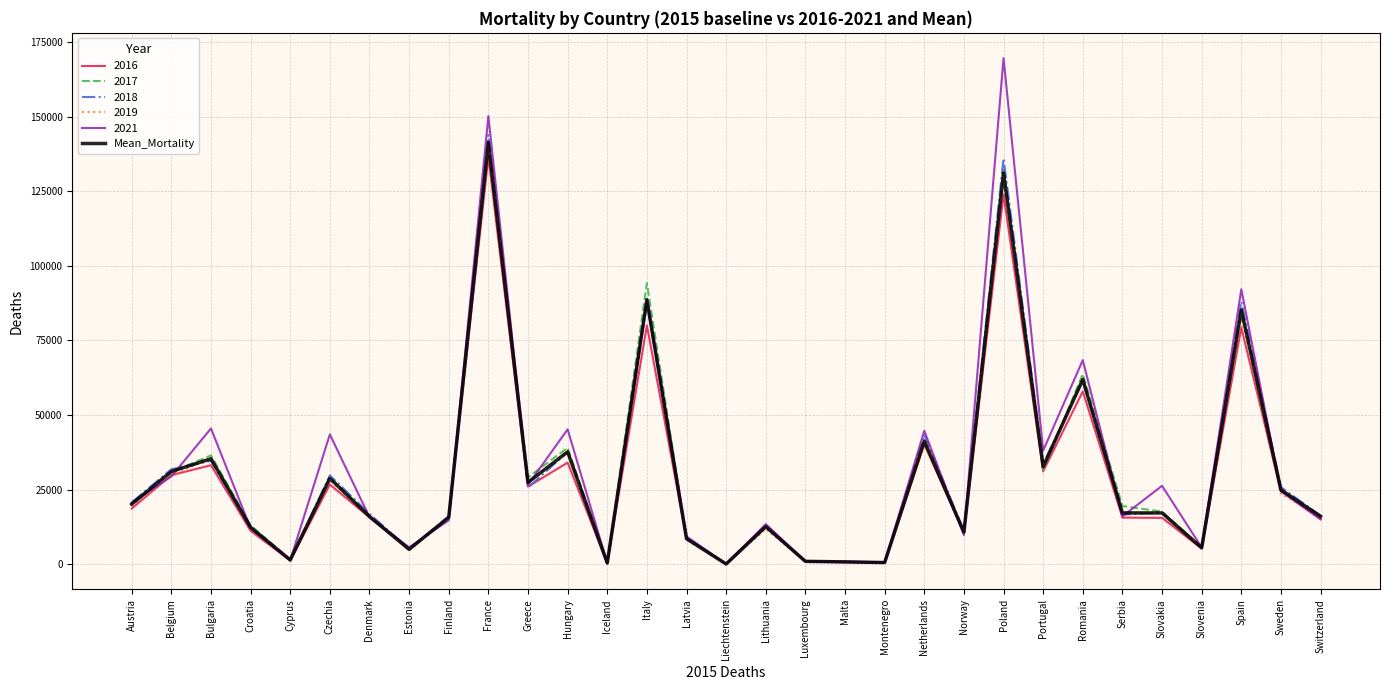

At which label does 2019 reach its peak?

France